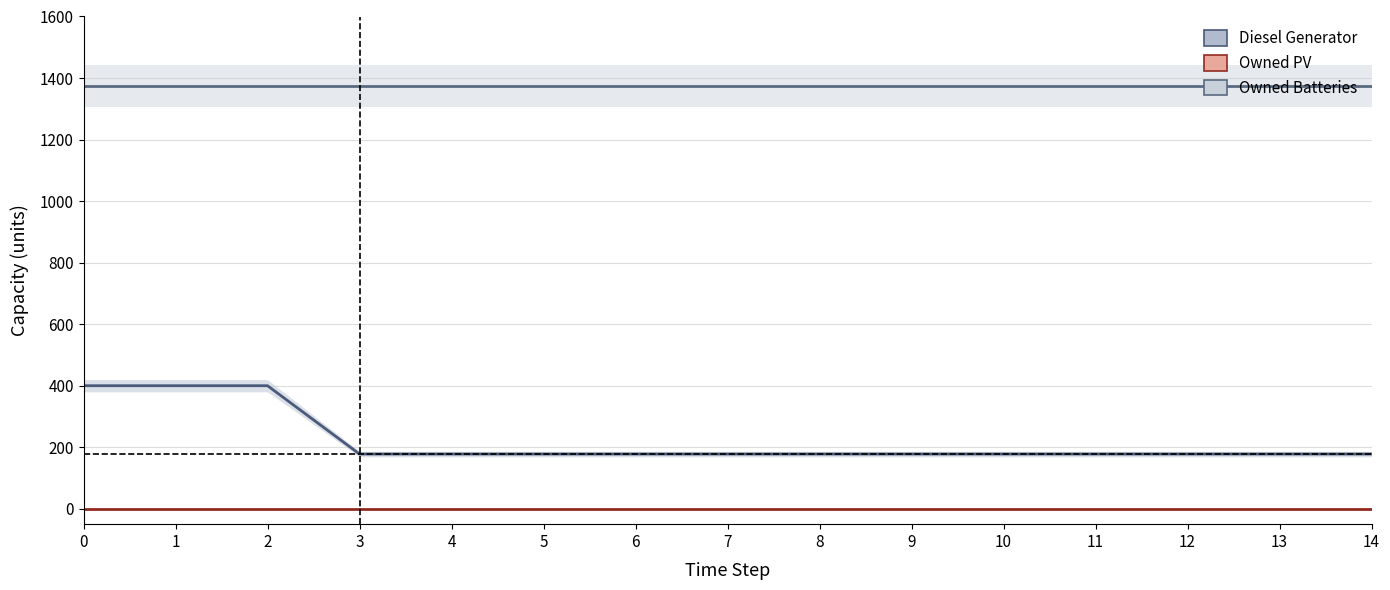

True or false: Owned Batteries and Owned PV cross at least once.

False